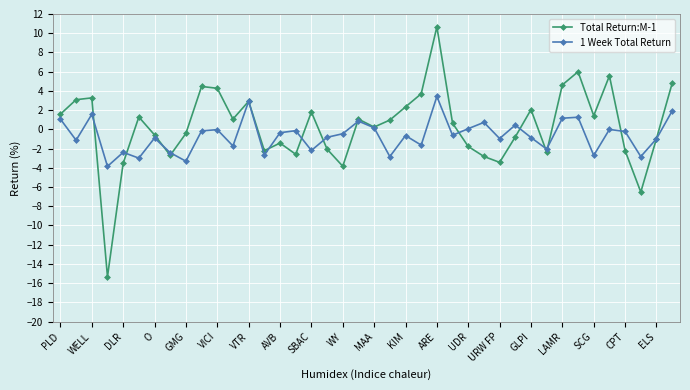

Which series has the widest spread of values?

Total Return:M-1